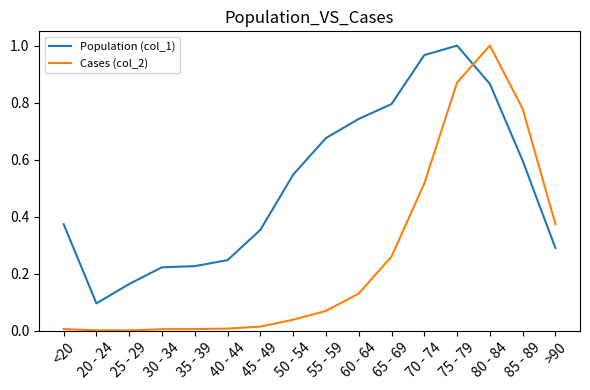

Which series ends up on top after the final intersection of Cases (col_2) and Population (col_1)?

Cases (col_2)